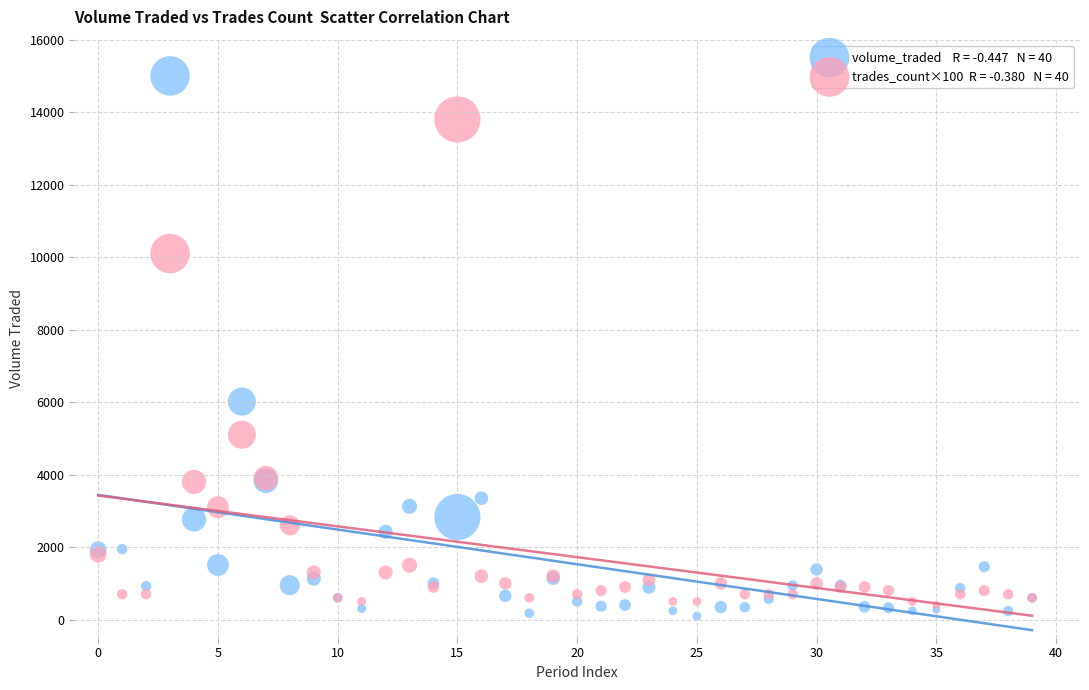

Across all series, what Y value is closest to 7547?

6016.8